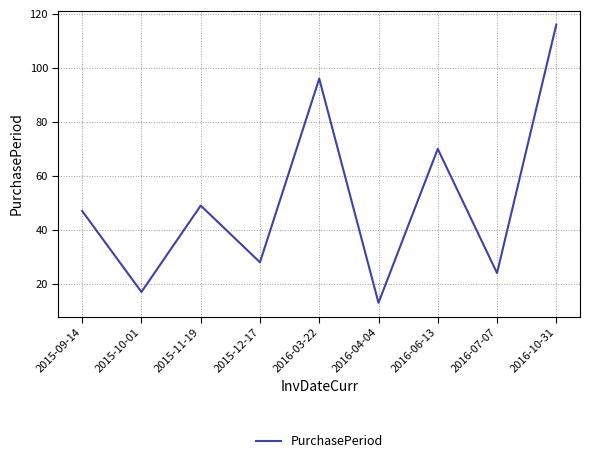

Rank the categories by value from highest to lowest.

2016-10-31, 2016-03-22, 2016-06-13, 2015-11-19, 2015-09-14, 2015-12-17, 2016-07-07, 2015-10-01, 2016-04-04